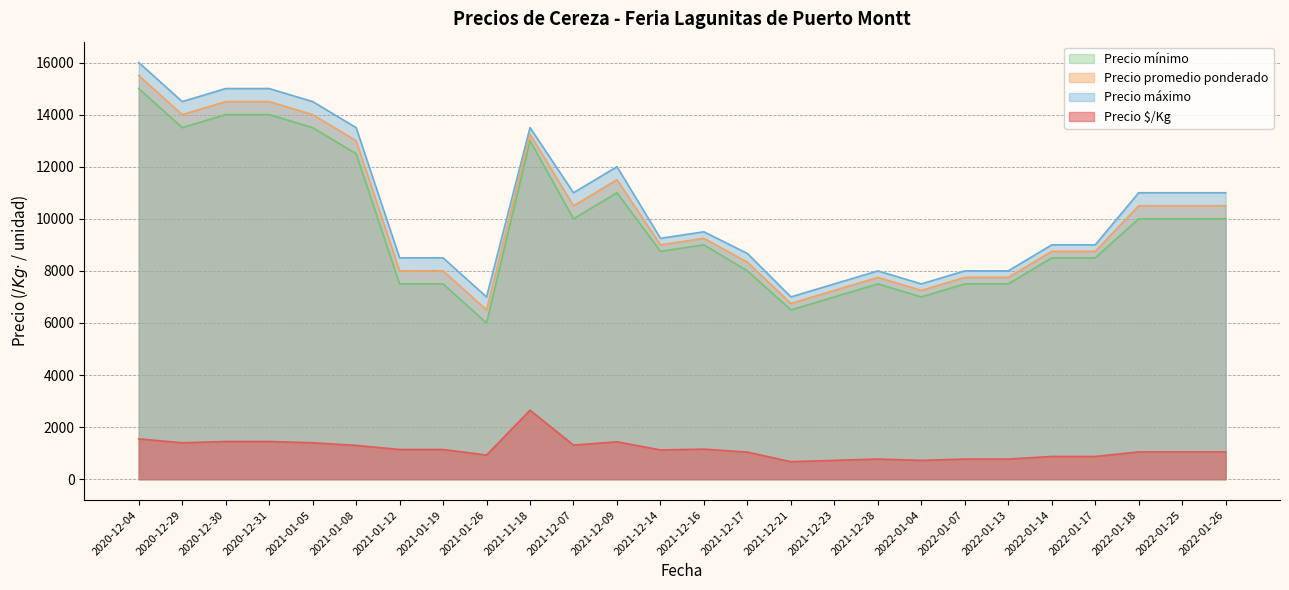

What is the sum of all Precio promedio ponderado values?

263333